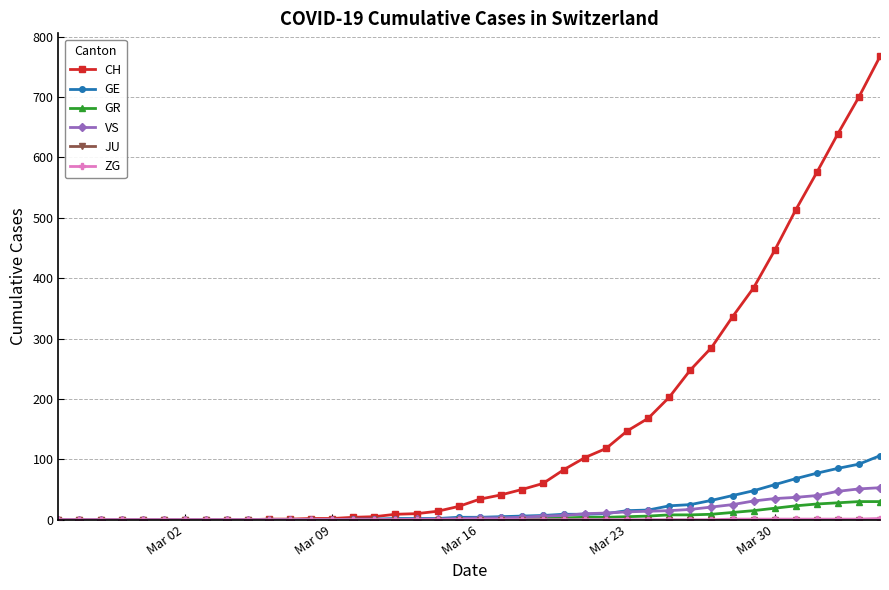

What is the highest value of the VS series?

53